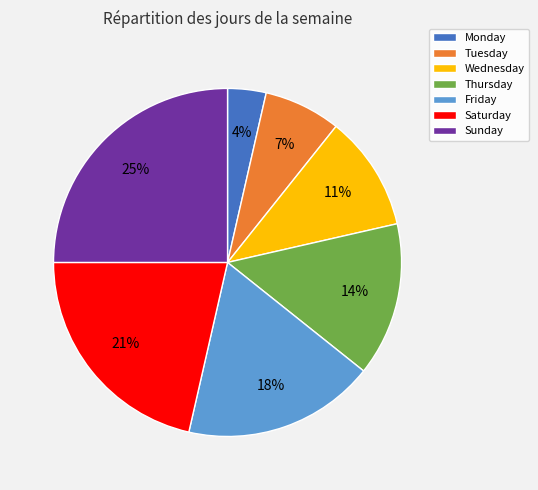

How many segments does this pie chart have?

7